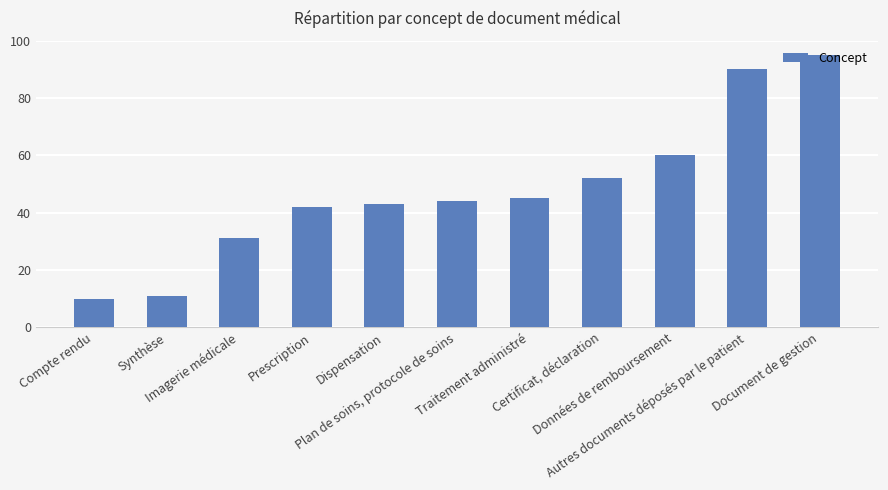

Where is the data nearest to the value 52?

Certificat, déclaration